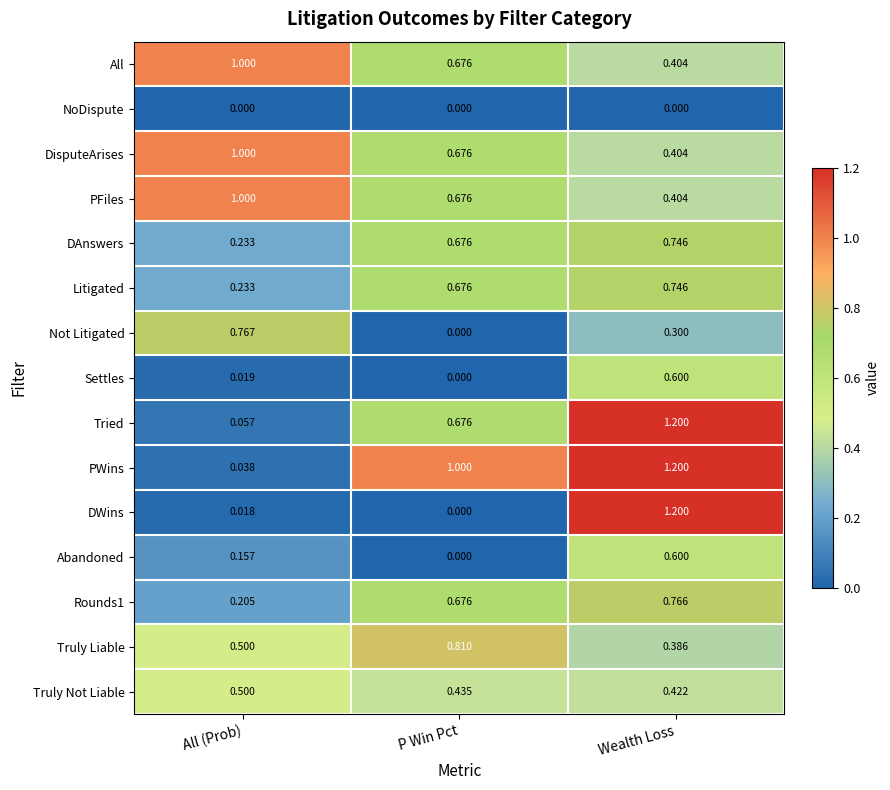

Which series has the largest range (max minus min)?

DWins